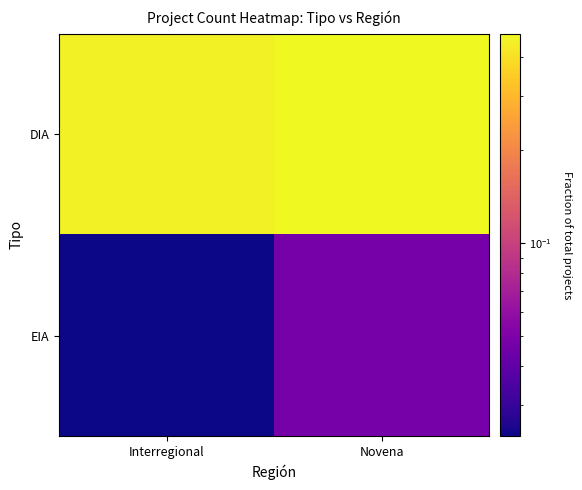

How many categories are shown in the chart?

2